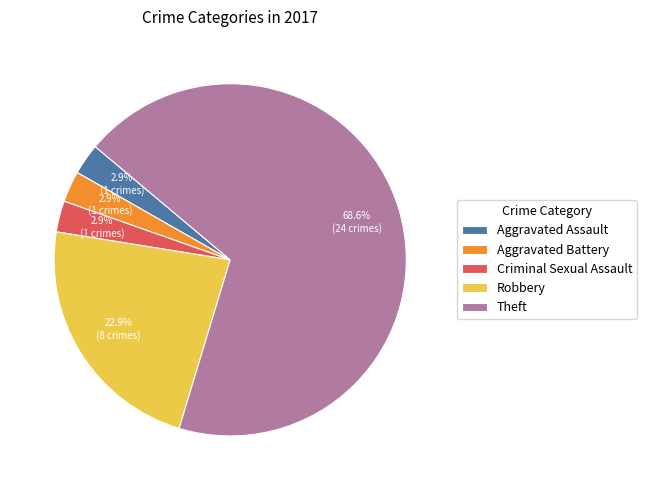

How many segments does this pie chart have?

5